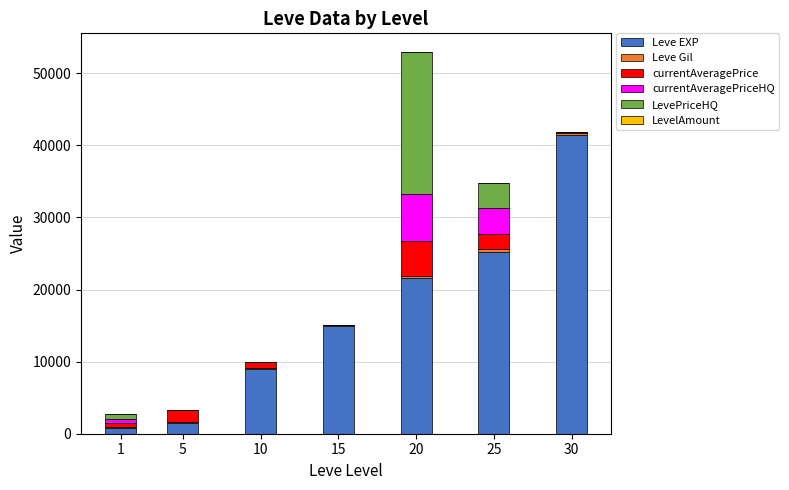

What is the average value of the Leve EXP series?

16333